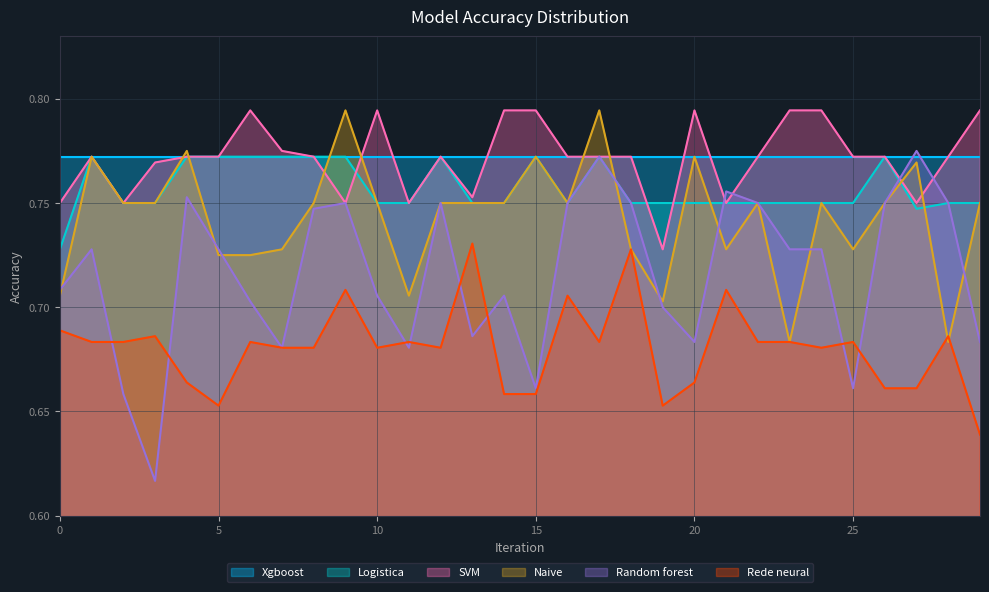

The value of Xgboost at 0 is 0.5. True or false?

False